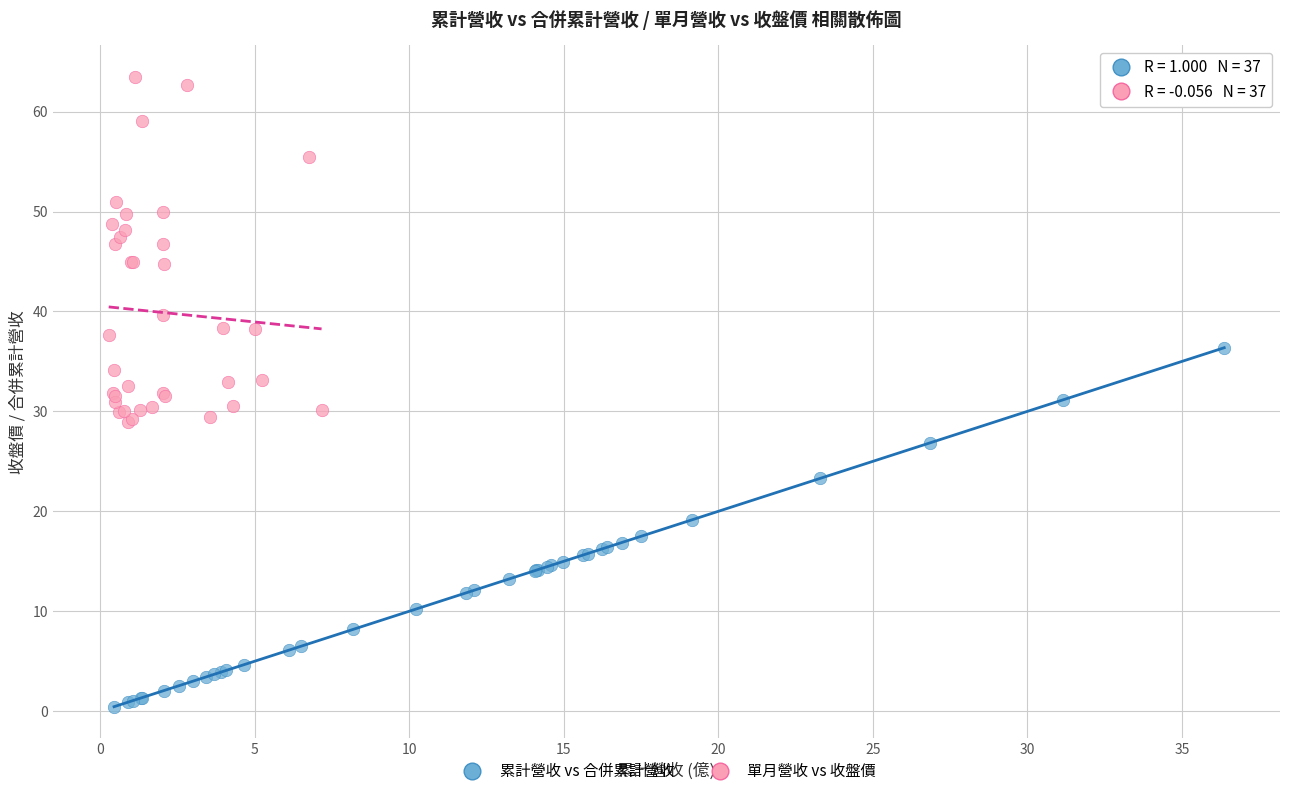

What are all the series names shown in the legend?

累計營收 vs 合併累計營收, 單月營收 vs 收盤價